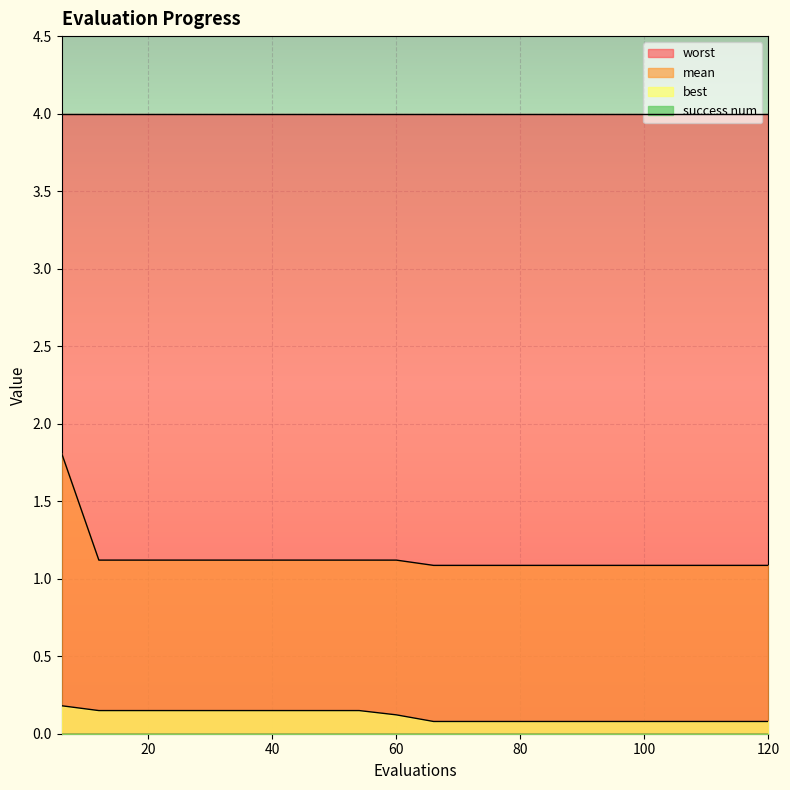

True or false: mean and worst cross at least once.

False